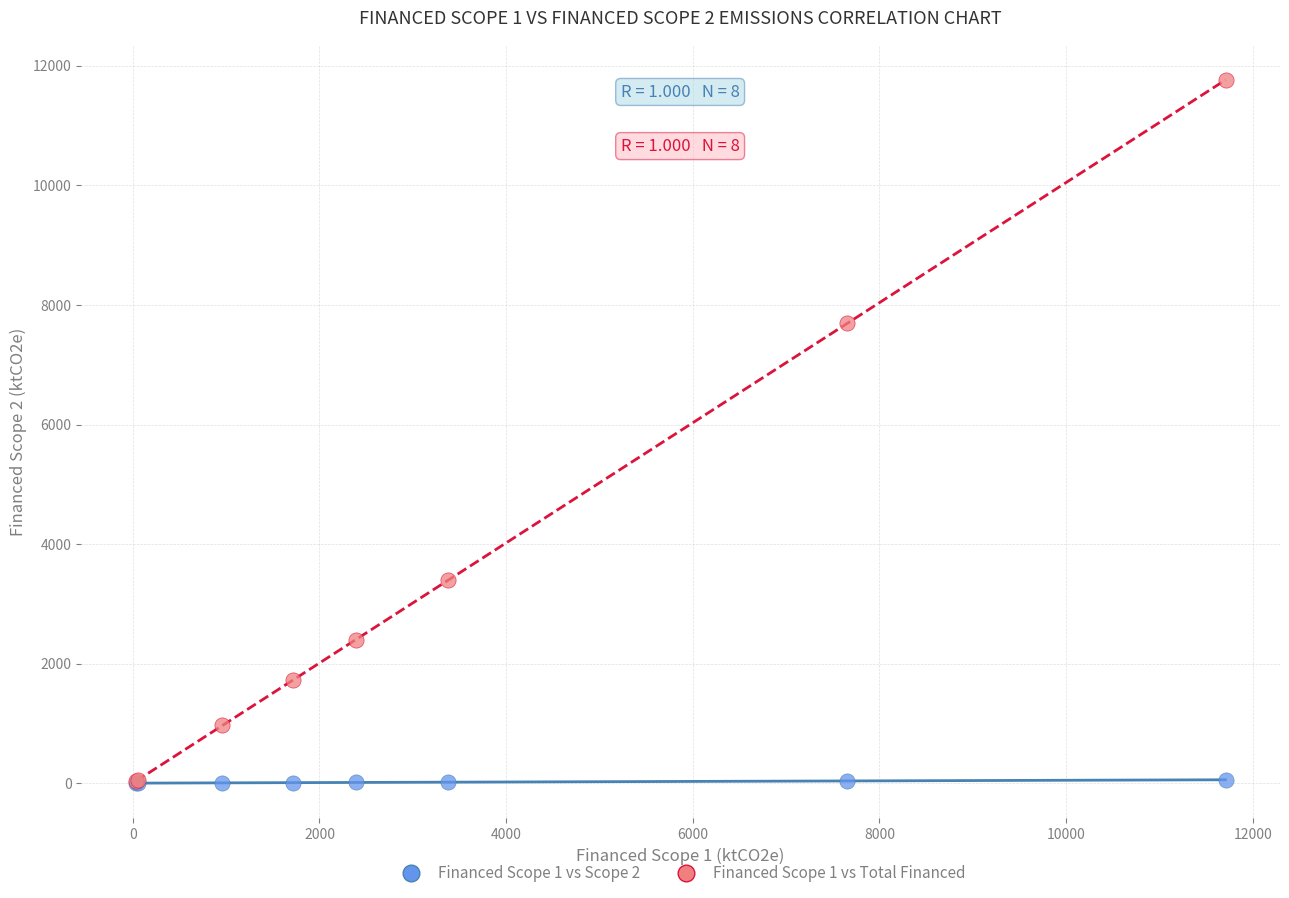

Which series contains the highest Y value?

Financed Scope 1 vs Total Financed